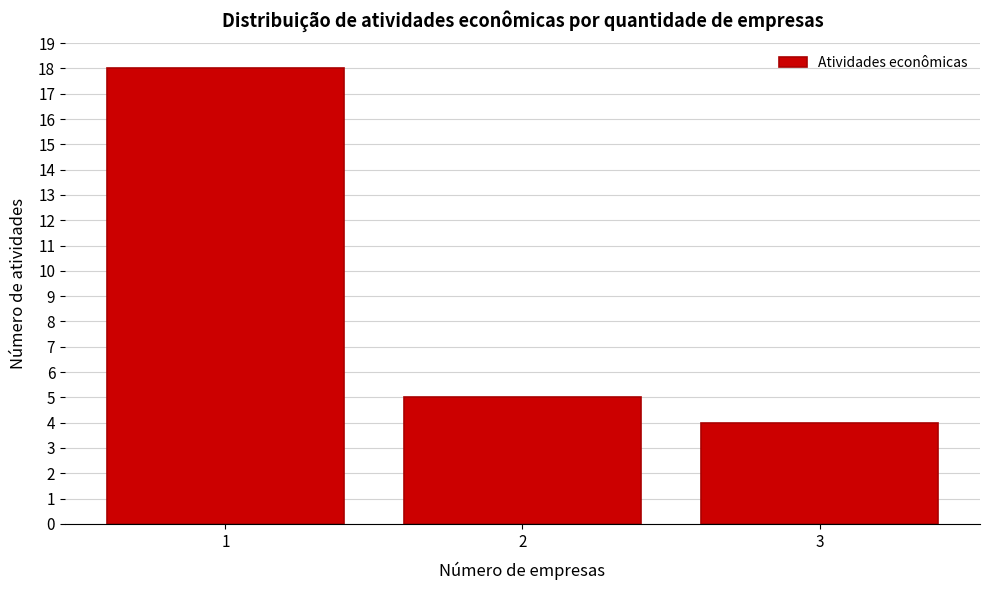

Over which range of the x-axis is the bar tallest?

0.5 to 1.5